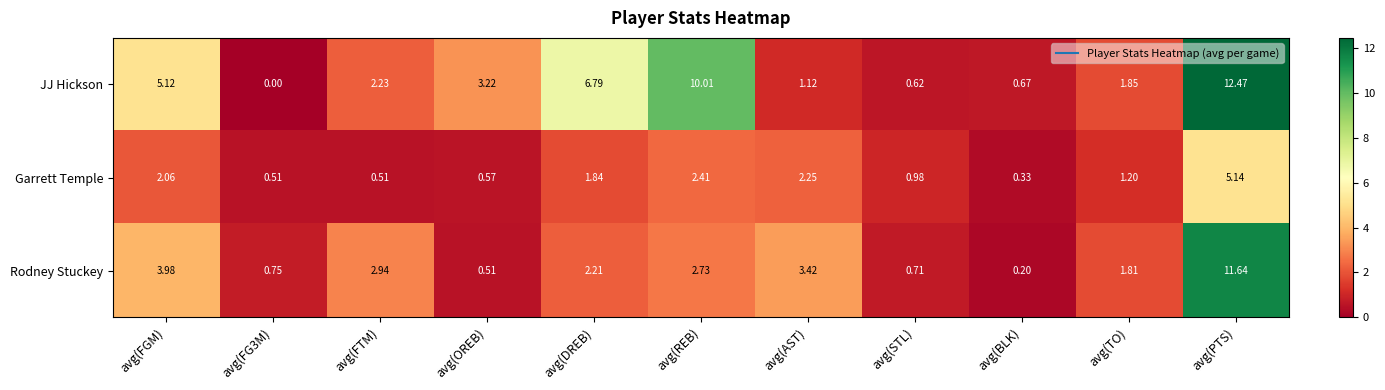

Rank the series by their maximum value, from lowest to highest.

Garrett Temple, Rodney Stuckey, JJ Hickson